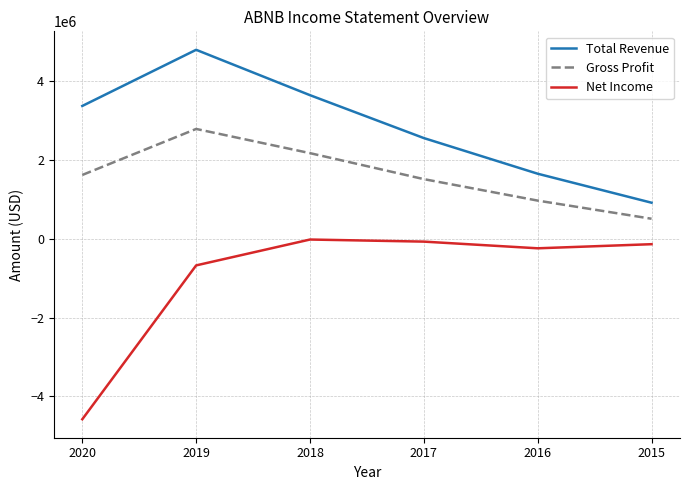

Is it true that Total Revenue equals 1602497 at 2020?

False